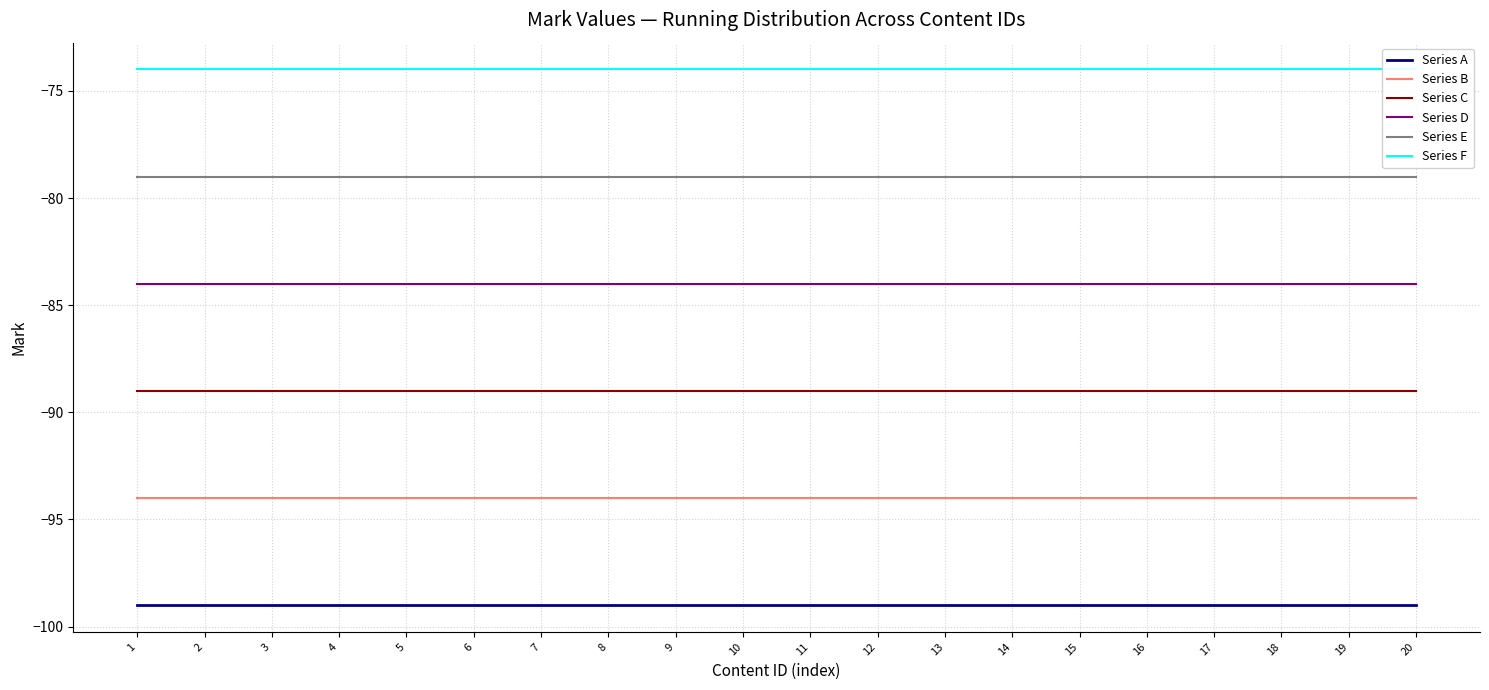

What is the value of the Series D point at the 7th from the left?

-84